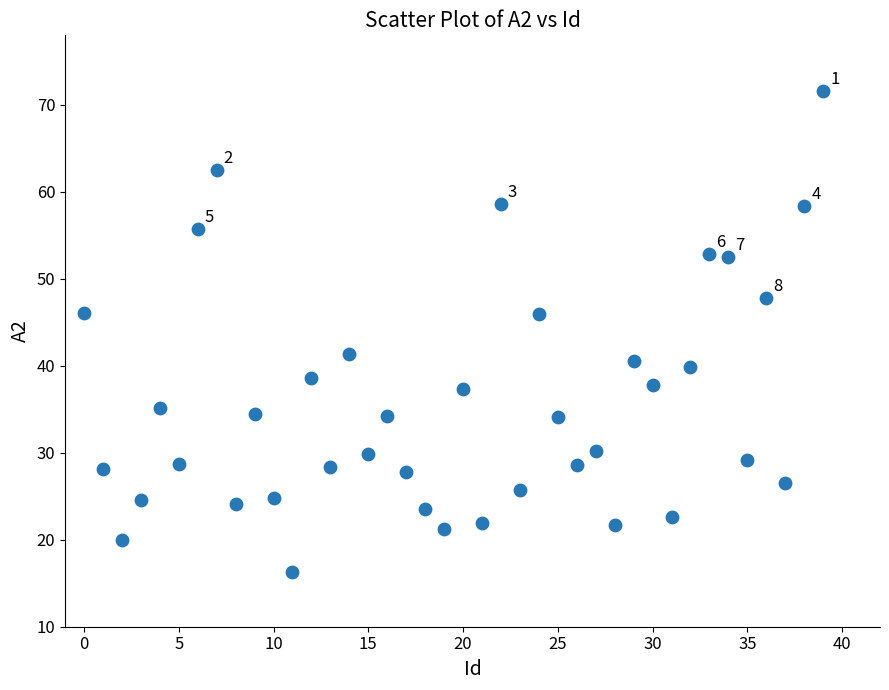

What Y value in the scatter plot is closest to 43?

41.3